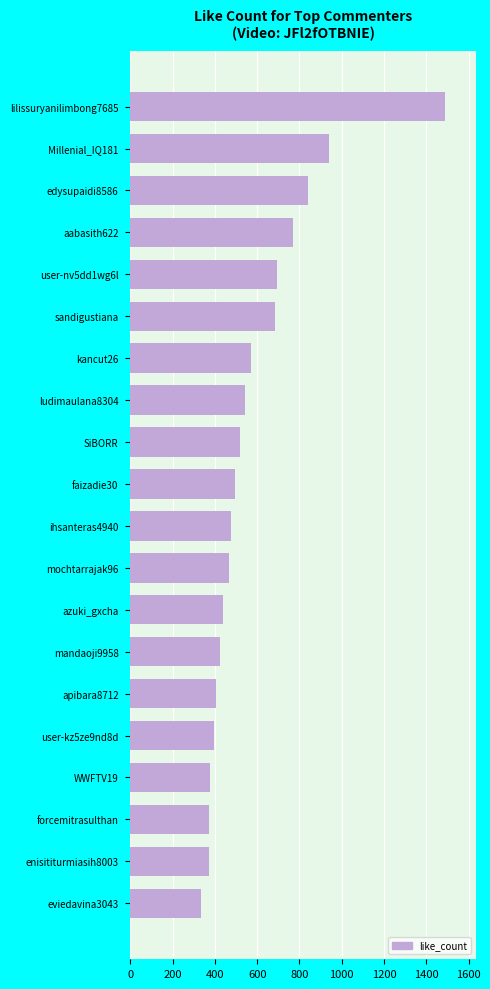

What is the ratio of the value at sandigustiana to the value at user-kz5ze9nd8d?

1.7